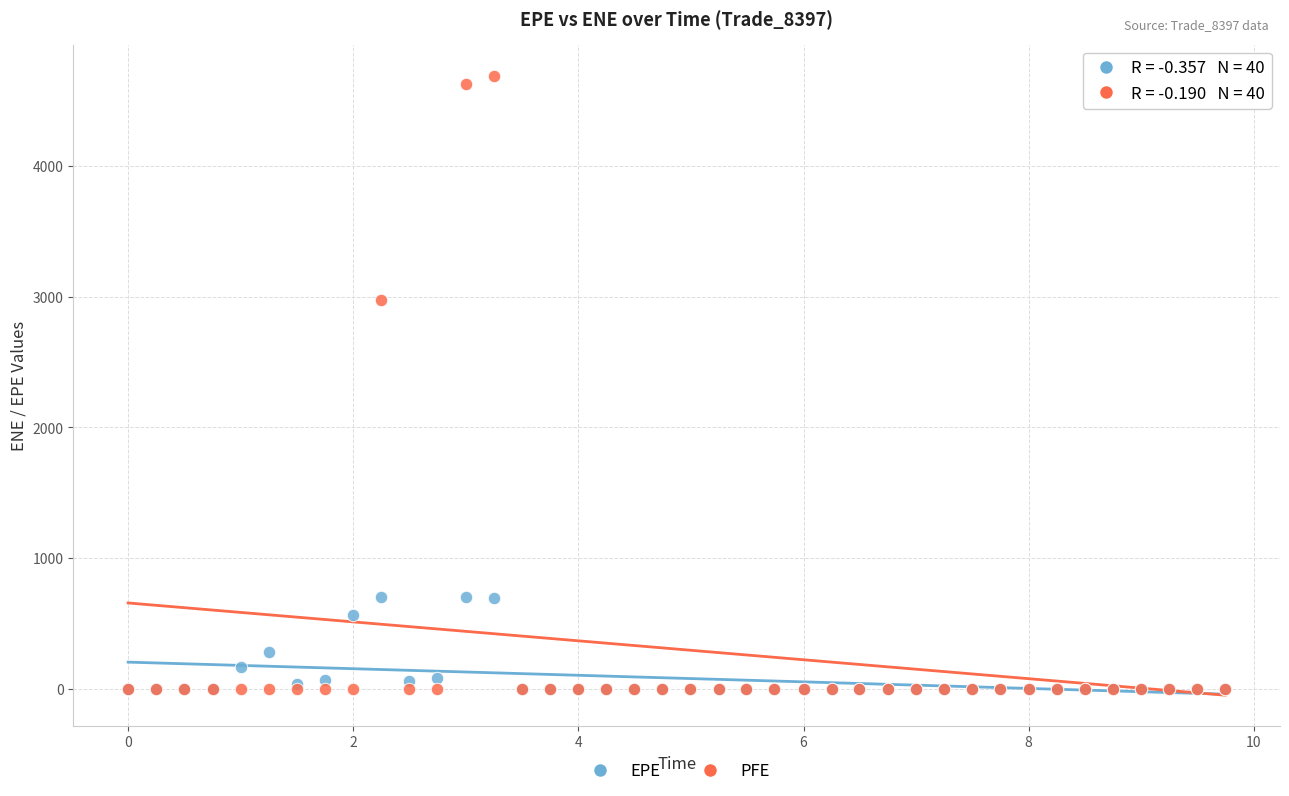

In the EPE series, what Y value is closest to 354?

288.3